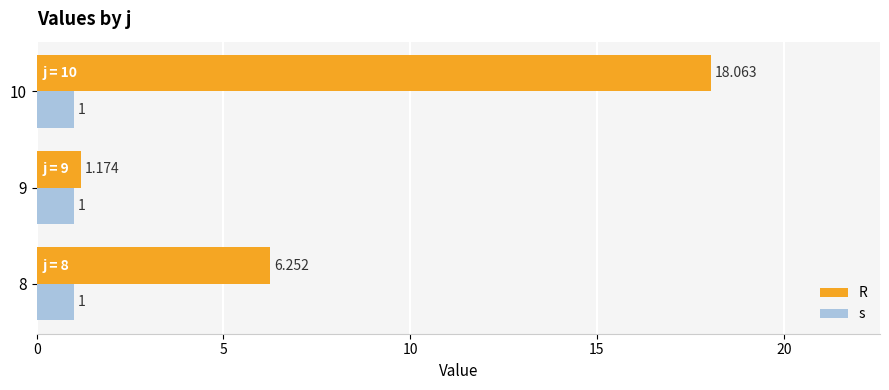

Rank the series by their maximum value, from lowest to highest.

s, R